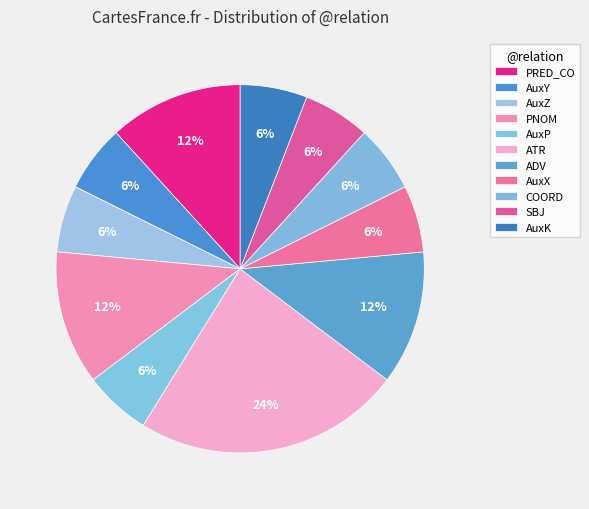

How many segments does this pie chart have?

11